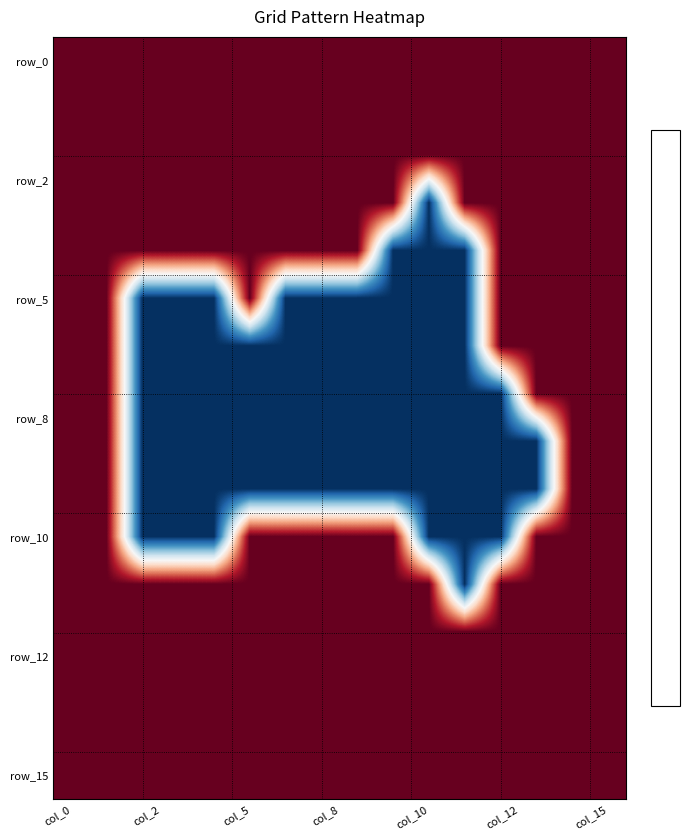

Which category has the lowest value across all series?

col_10